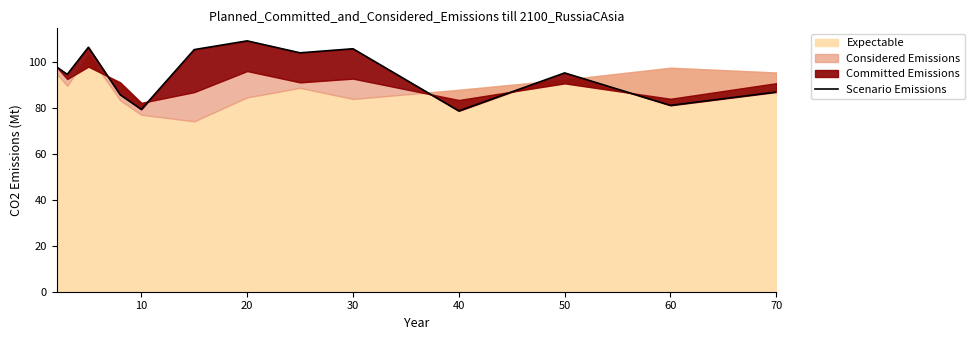

The value at 60 is 81.1. True or false?

True